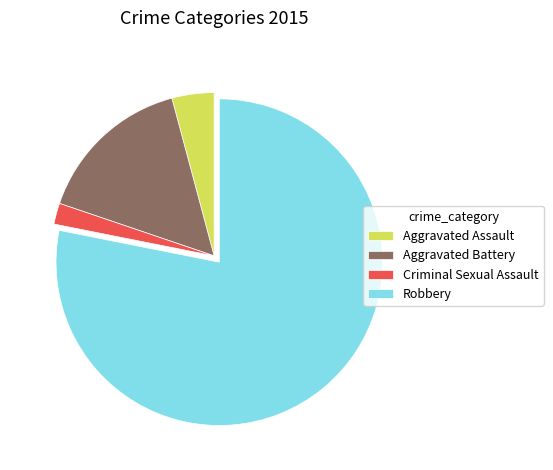

Is it true that Aggravated Assault is 17% of the pie?

False